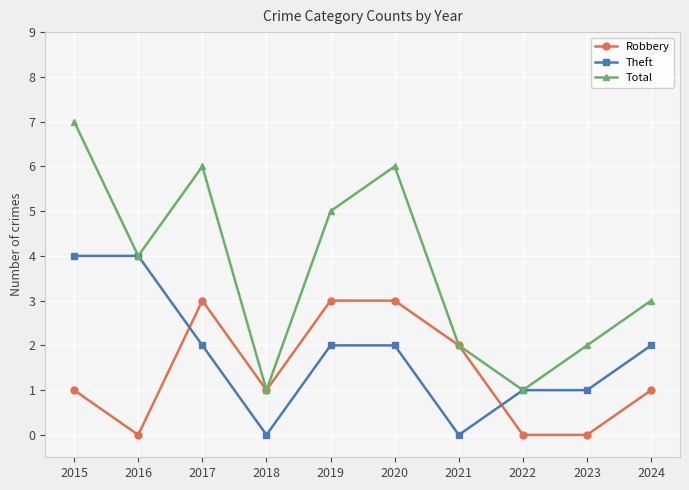

The Robbery series shows 3 at 2021. True or false?

False